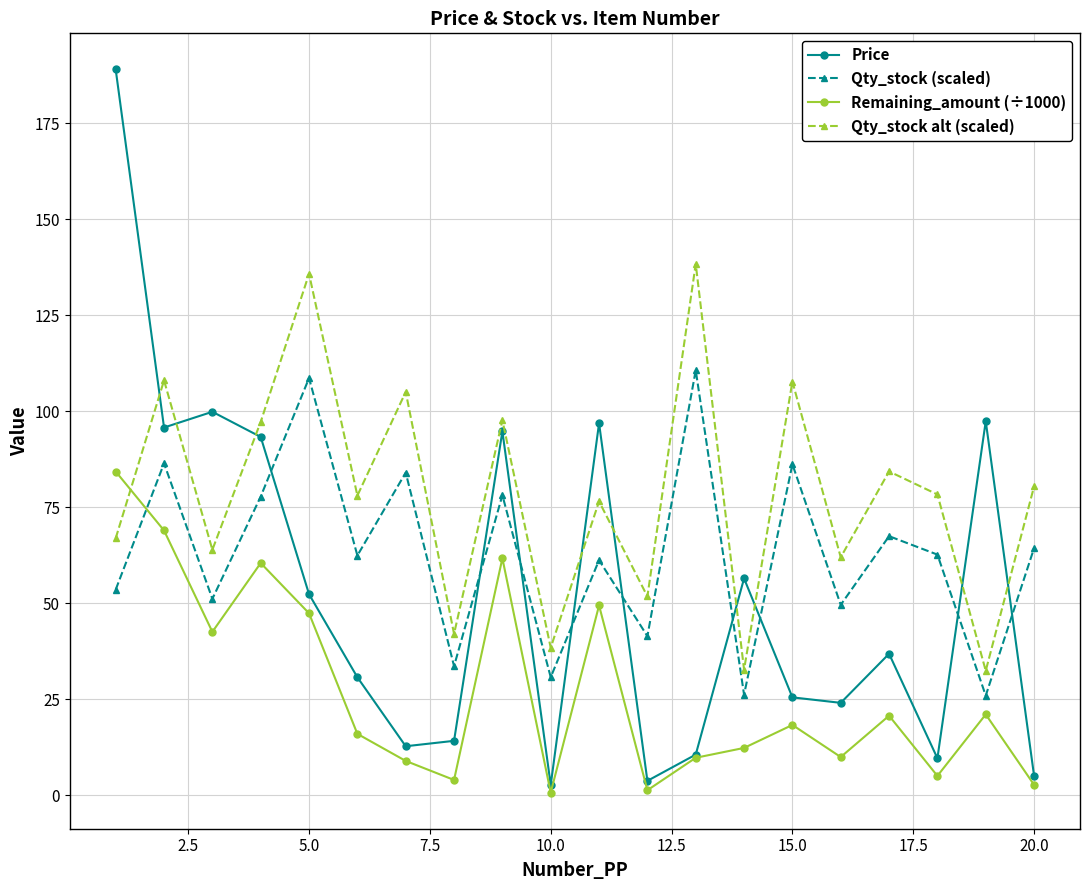

At how many categories does at least one series exceed 128?

3